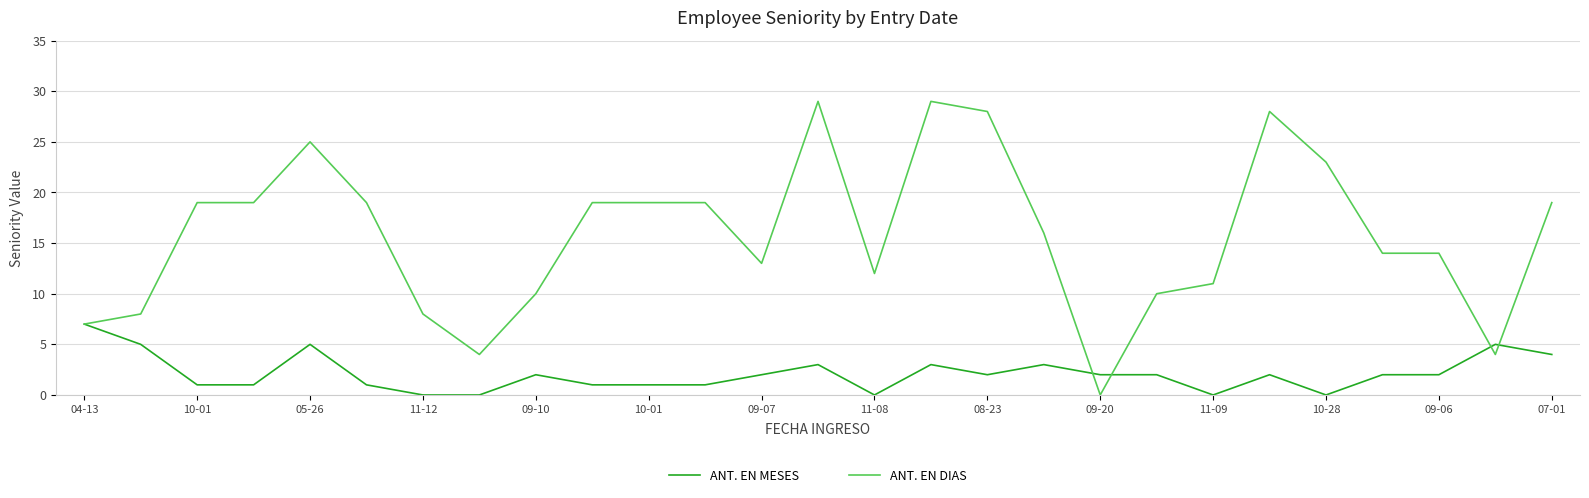

Reading left to right, extract all data points from this chart.

ANT. EN MESES: 7	5	1	1	5	1	0	0	2	1	1	1	2	3	0	3	2	3	2	2	0	2	0	2	2	5	4
ANT. EN DIAS: 7	8	19	19	25	19	8	4	10	19	19	19	13	29	12	29	28	16	0	10	11	28	23	14	14	4	19